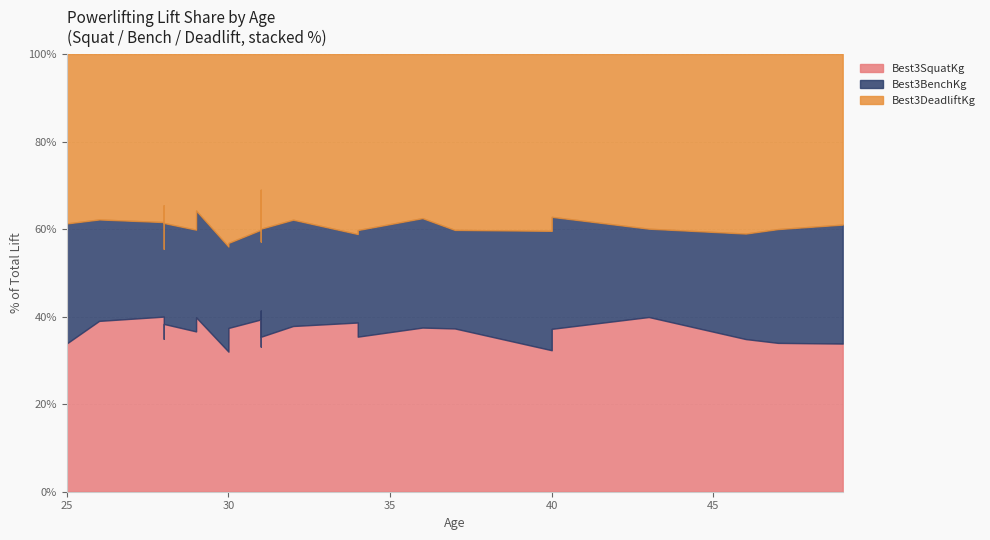

Which series changed the most between 49 and 30?

Best3DeadliftKg